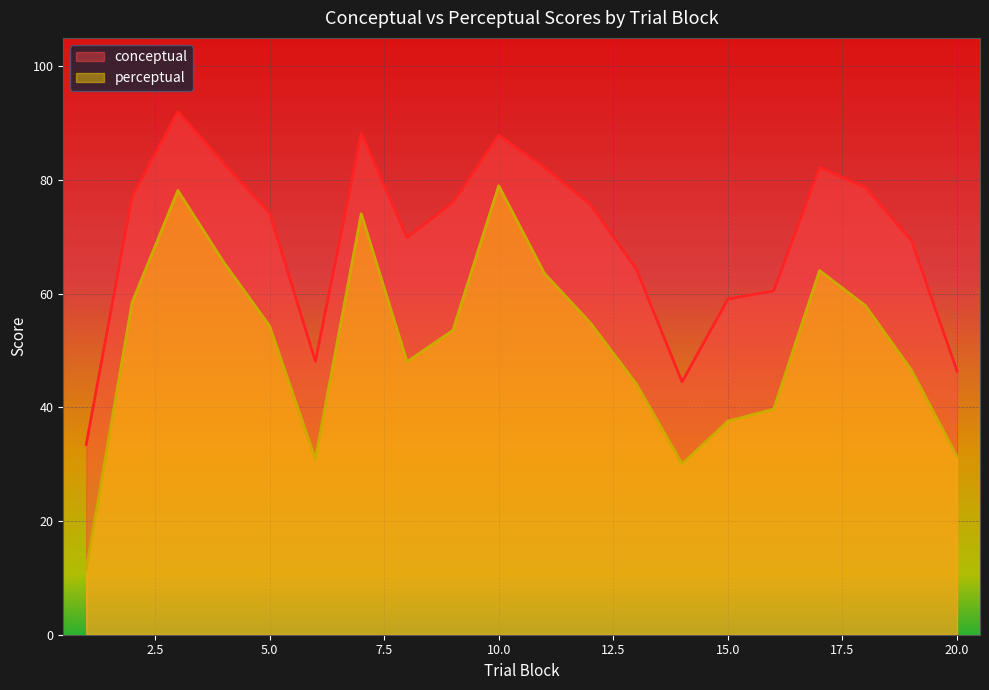

The conceptual series shows 82.9 at 4. True or false?

True